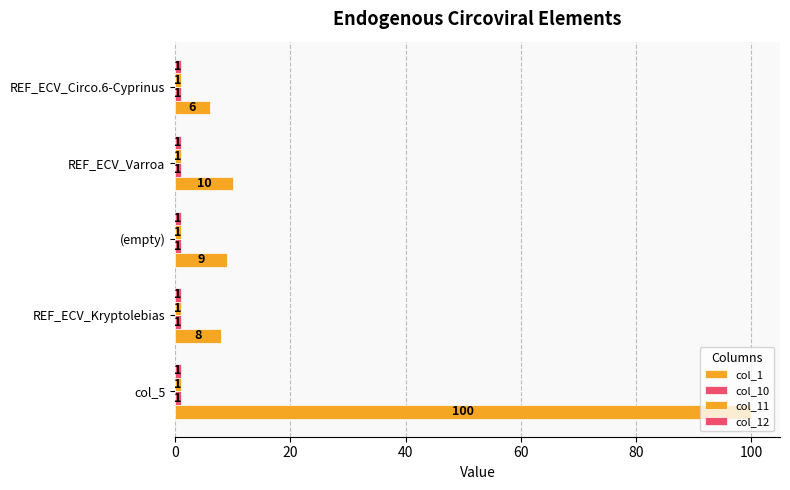

How many distinct data groups are displayed?

4